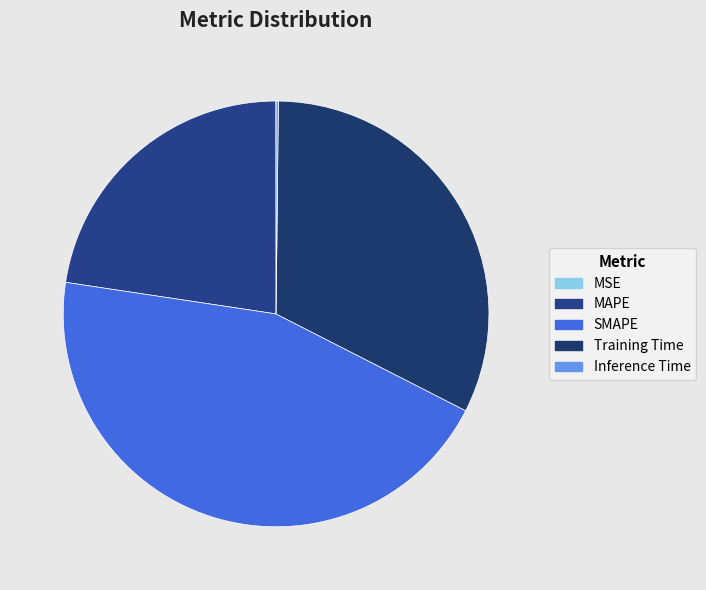

What is the change in value from SMAPE to Inference Time?

-2.0